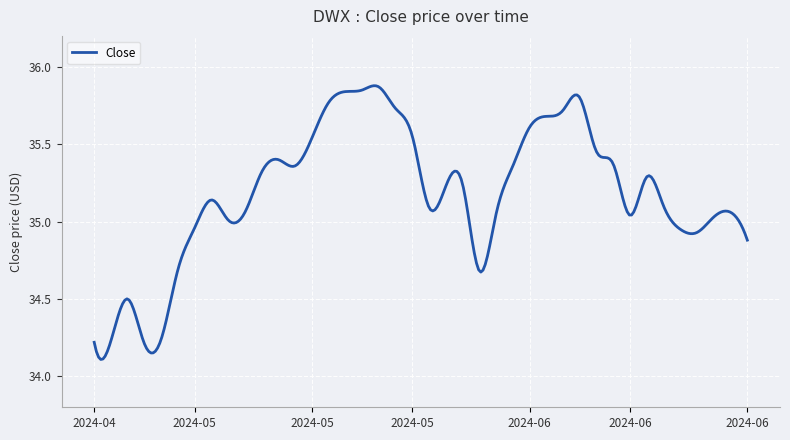

True or false: there are more than 0 points higher than both neighbors.

True